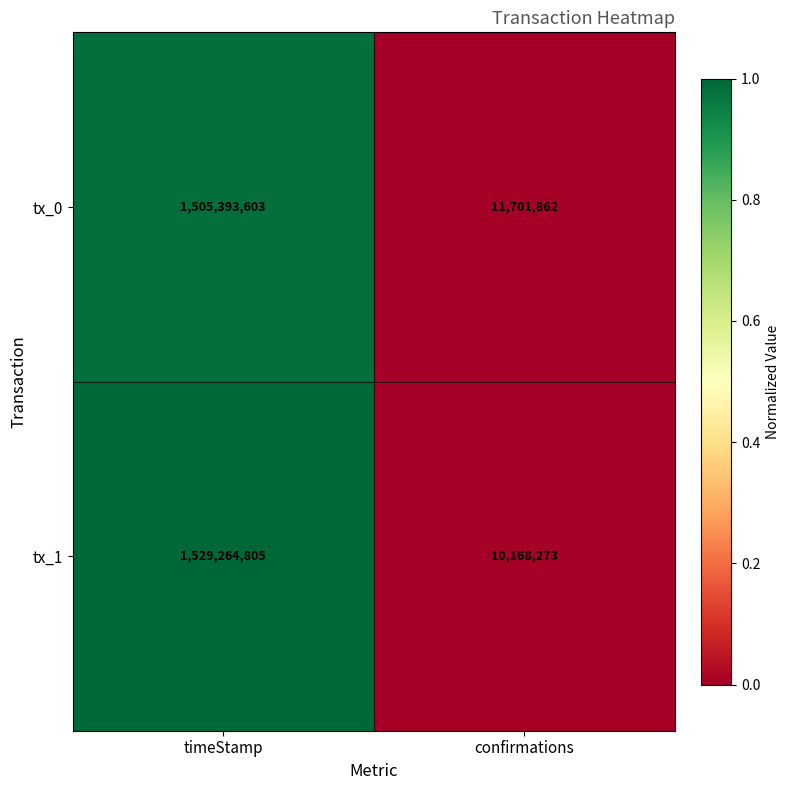

Between timeStamp and confirmations, which series saw the biggest shift?

tx_1